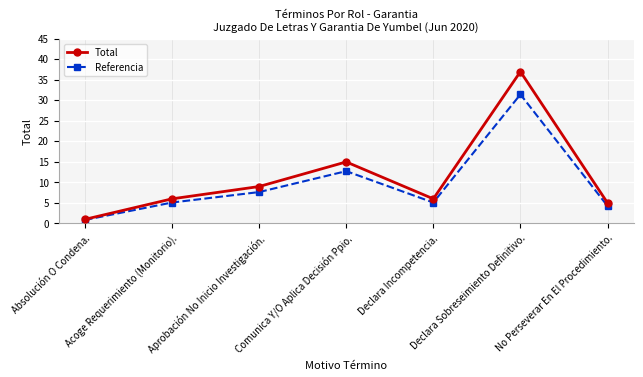

What position from the left is Comunica Y/O Aplica Decisión Ppio.?

4